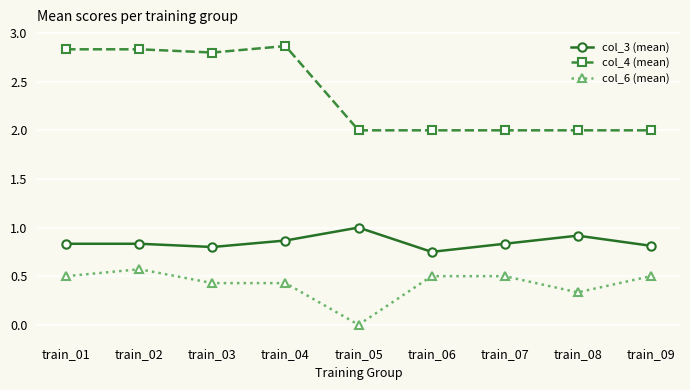

What are all the series names shown in the legend?

col_3 (mean), col_4 (mean), col_6 (mean)